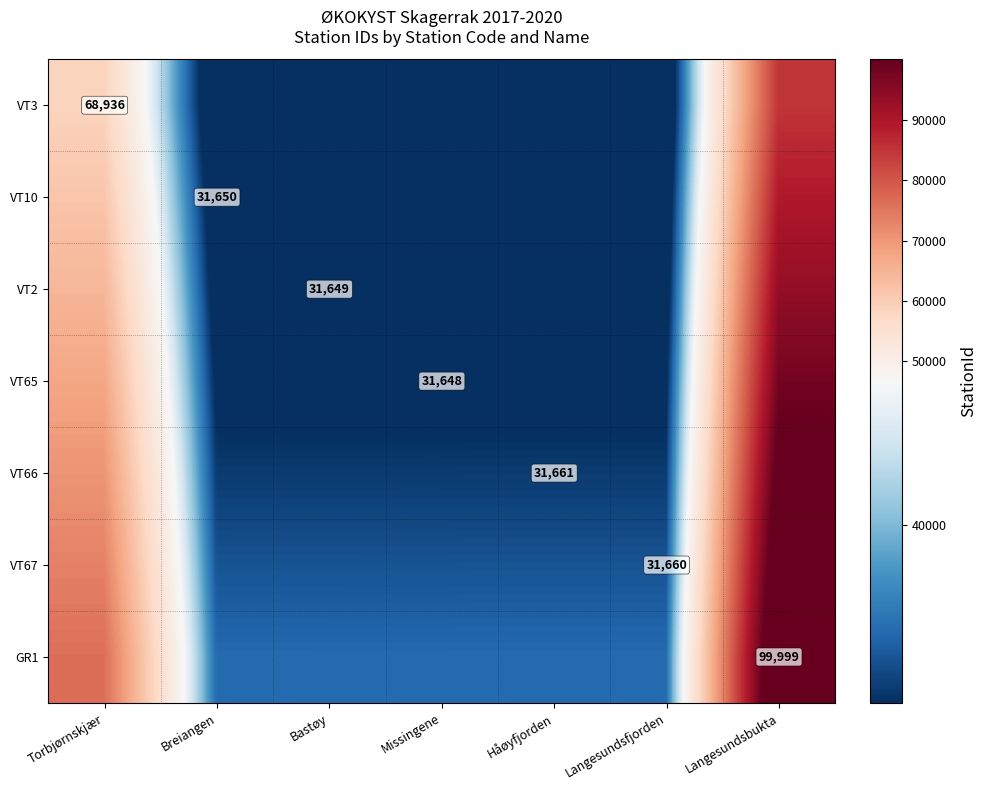

Count the number of categories in the chart.

7